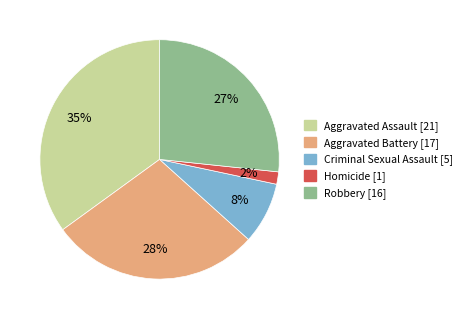

Is there any slice that represents more than half of the pie?

No